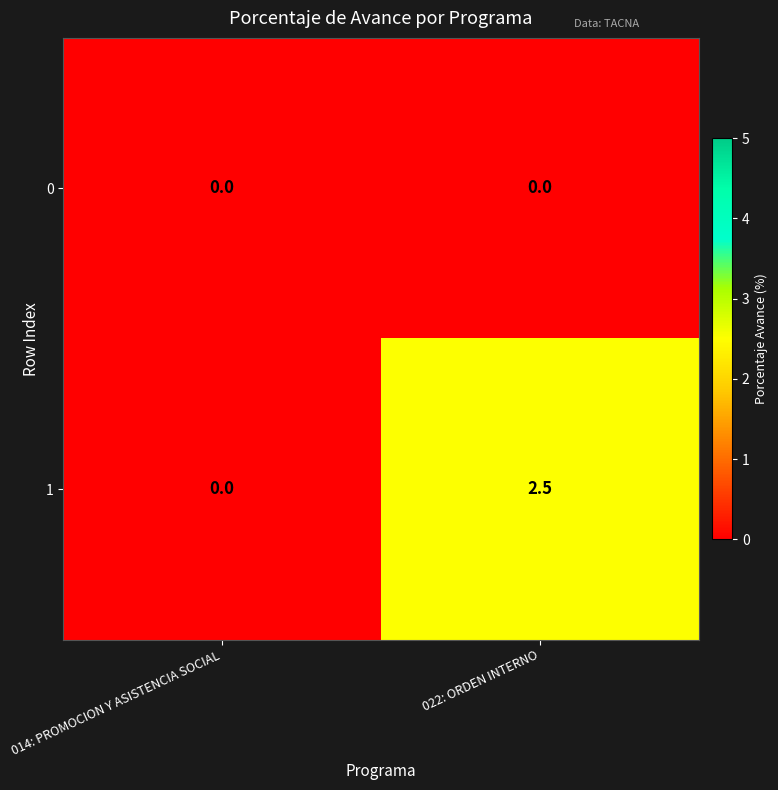

What is the maximum value for 1?

2.5